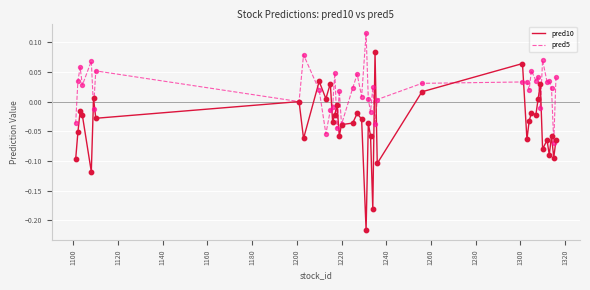

Rank the series by their maximum value, from lowest to highest.

pred10, pred5